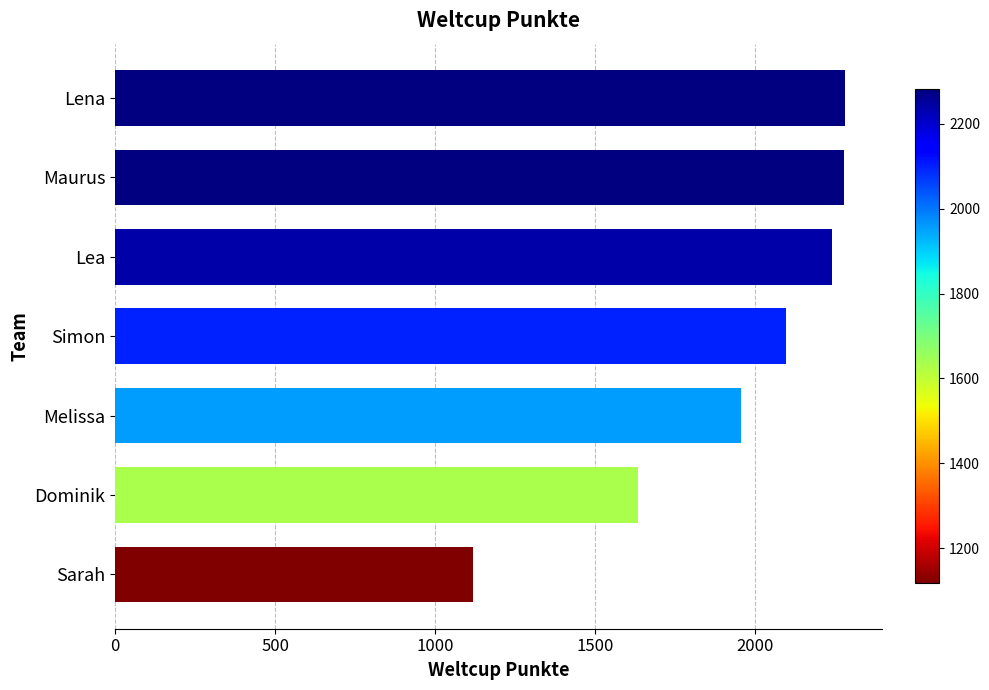

What is the sum of the values at Dominik and Maurus?

3913